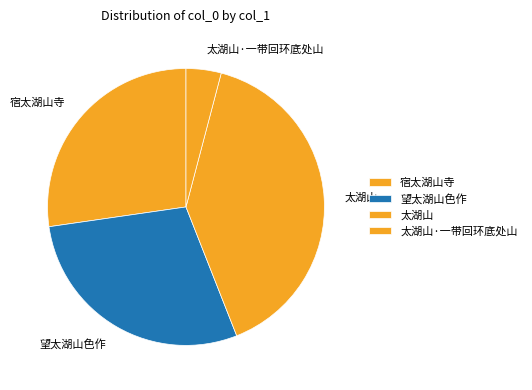

Between 望太湖山色作 and 宿太湖山寺, which is larger?

望太湖山色作